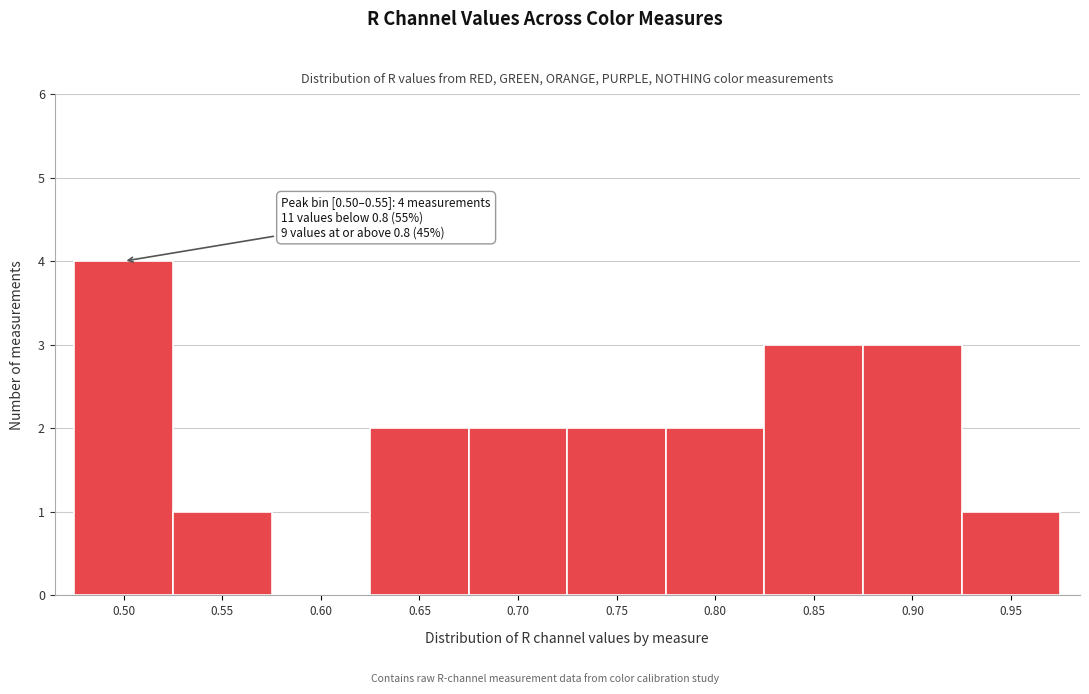

Reading left to right, what are all the values shown in this chart?

0.50=4	0.55=1	0.60=0	0.65=2	0.70=2	0.75=2	0.80=2	0.85=3	0.90=3	0.95=1